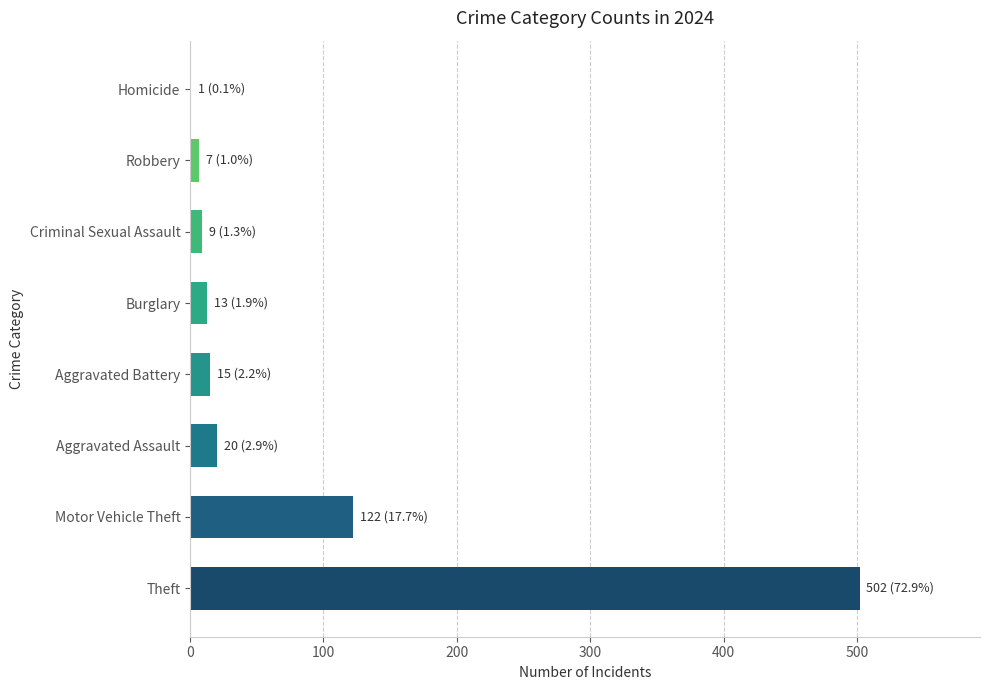

At which label is the value closest to 251?

Motor Vehicle Theft